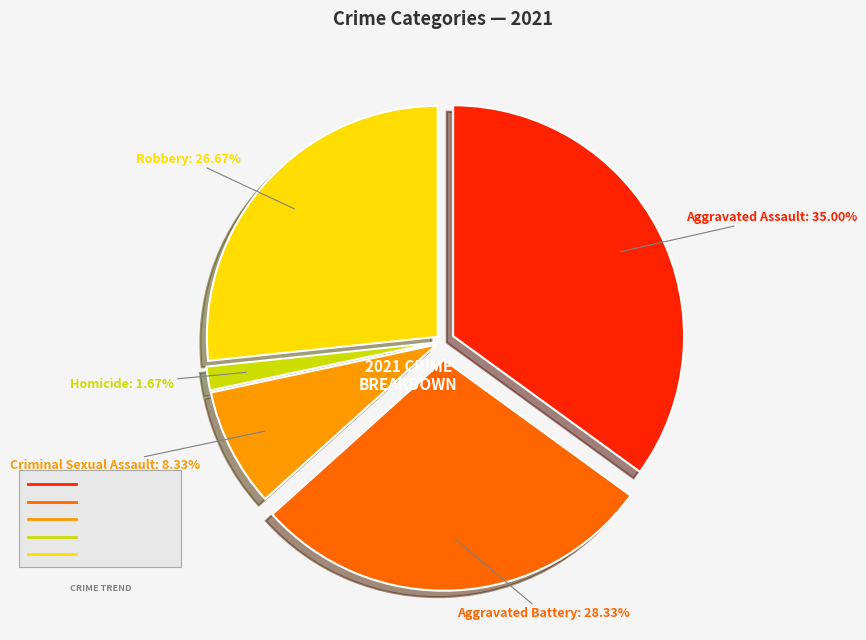

How many slices are in this pie chart?

5